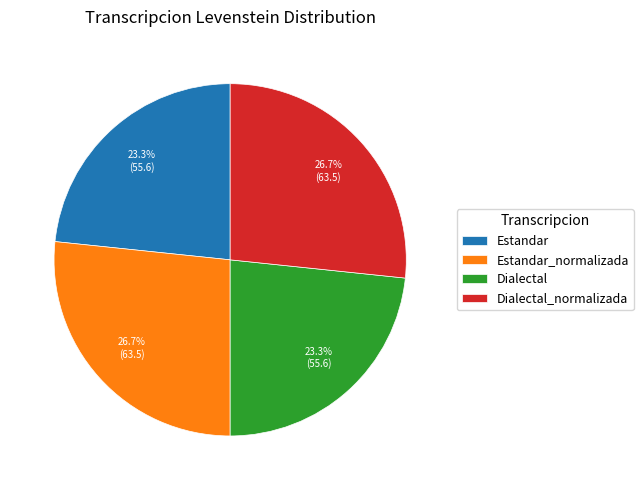

Combined, do Dialectal and Estandar account for over 50%?

No